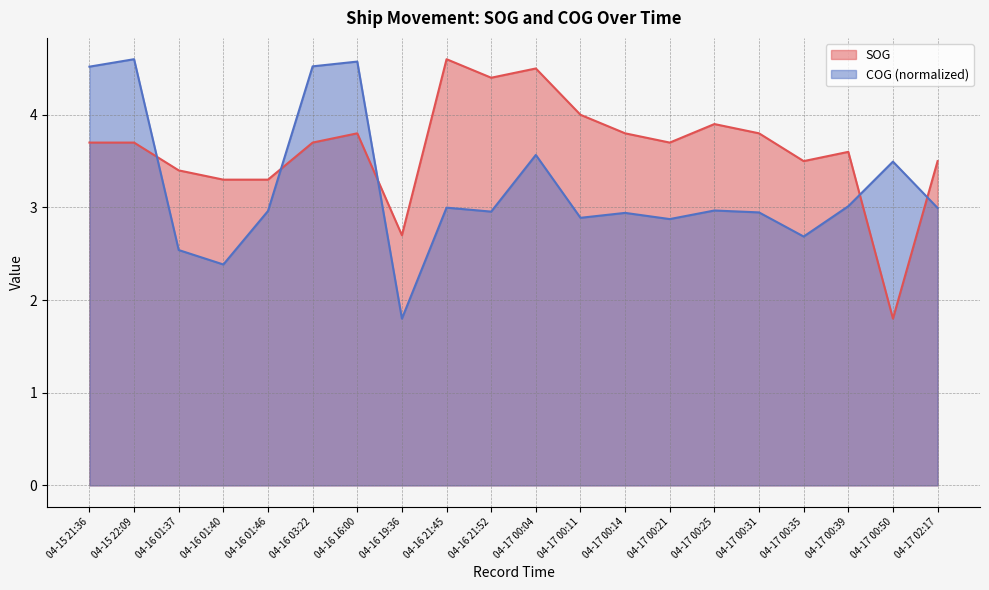

True or false: COG has a value of 2.4 at 04-16 01:40.

True